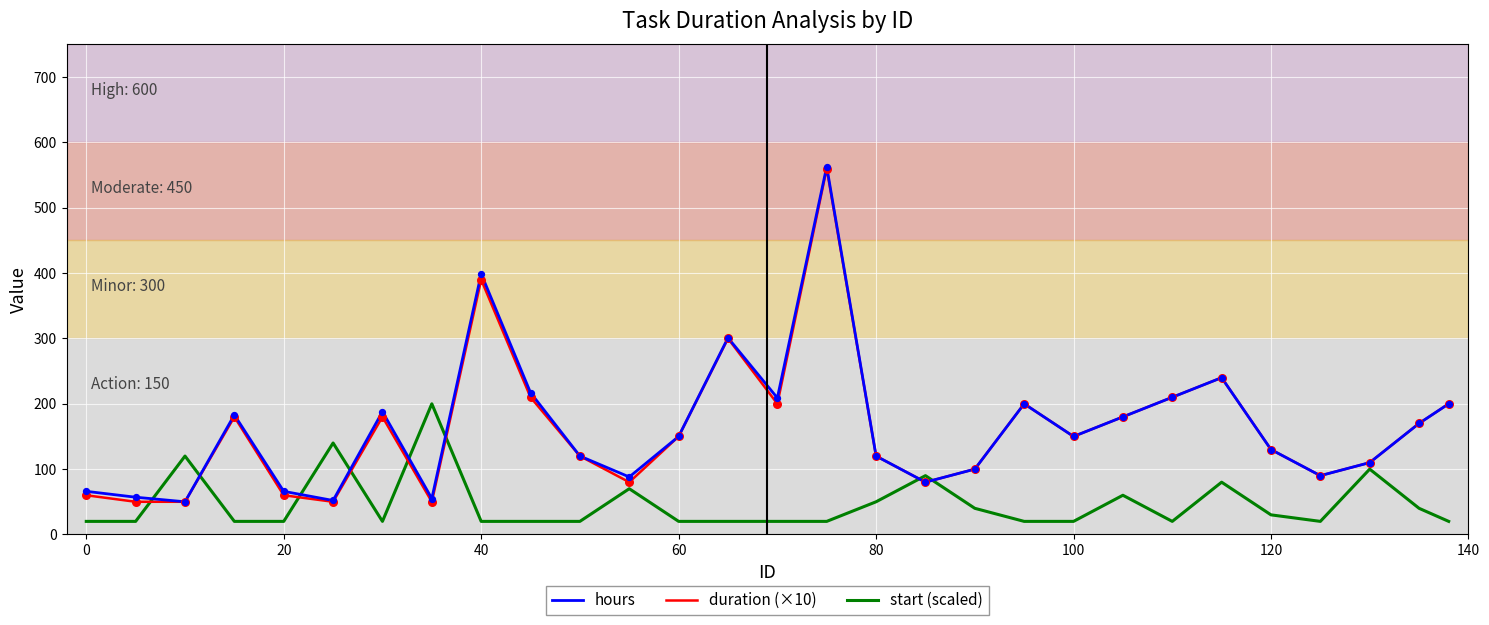

What is the minimum value for start (scaled)?

20